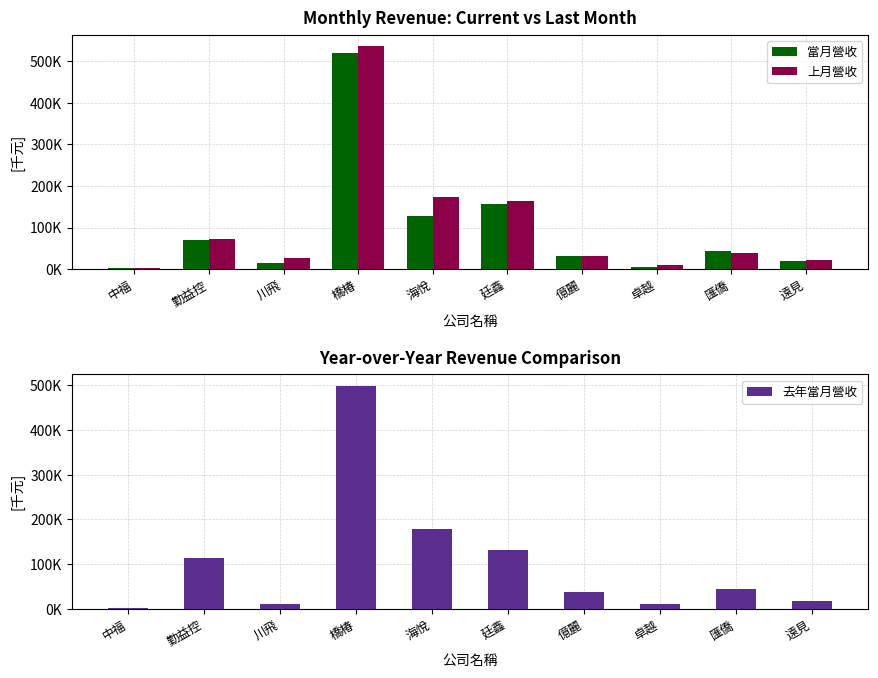

Which category has the highest value in the 當月營收 series?

橋椿